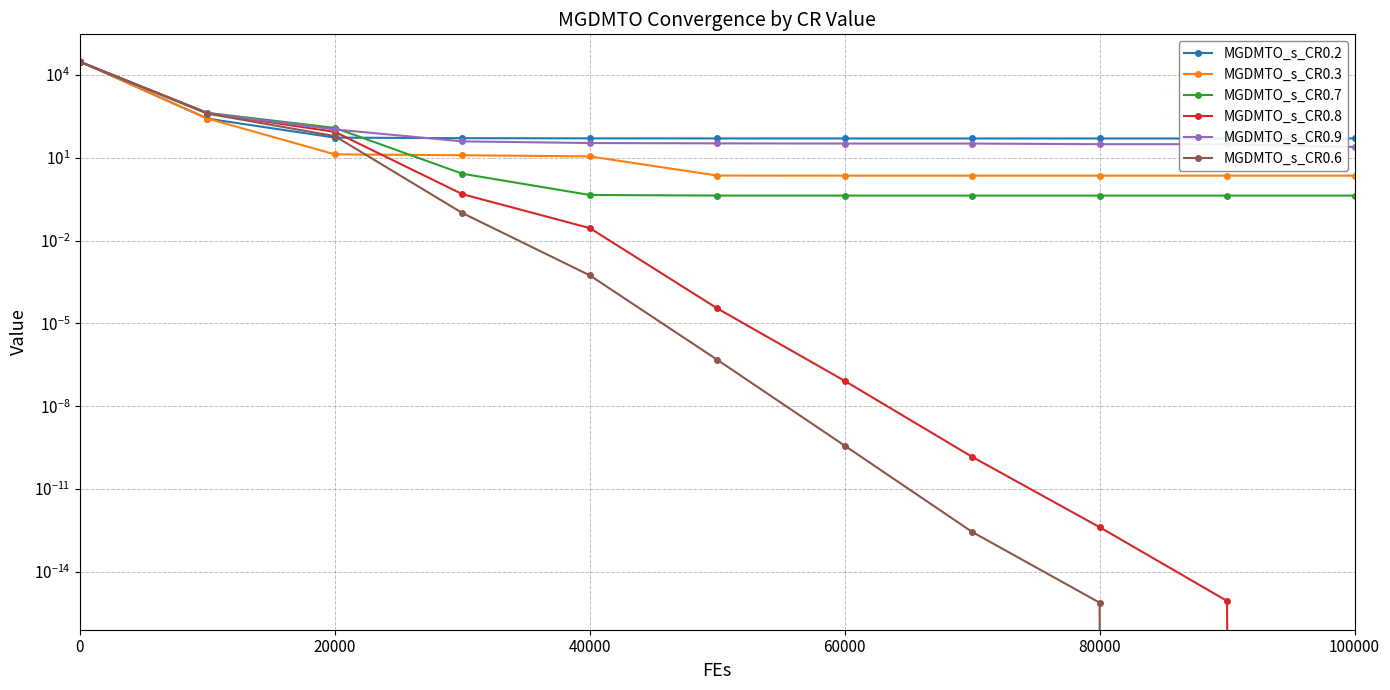

What are all the series names shown in the legend?

MGDMTO_s_CR0.2, MGDMTO_s_CR0.3, MGDMTO_s_CR0.7, MGDMTO_s_CR0.8, MGDMTO_s_CR0.9, MGDMTO_s_CR0.6